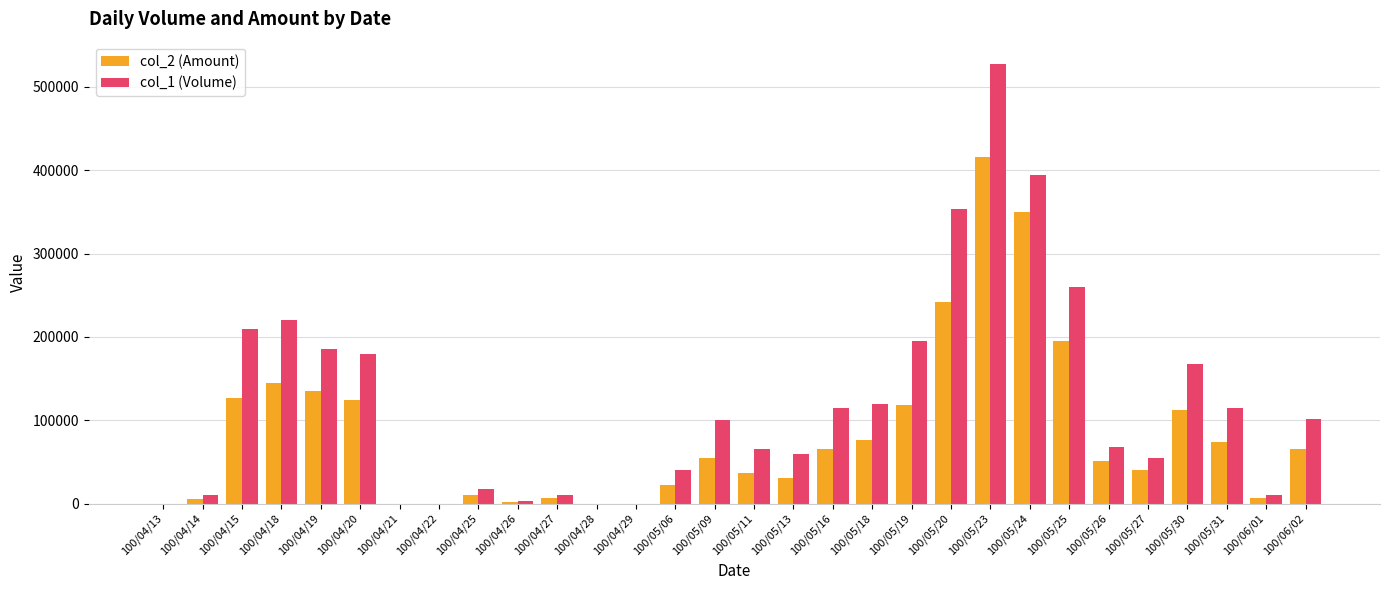

How many groups of bars are there?

30